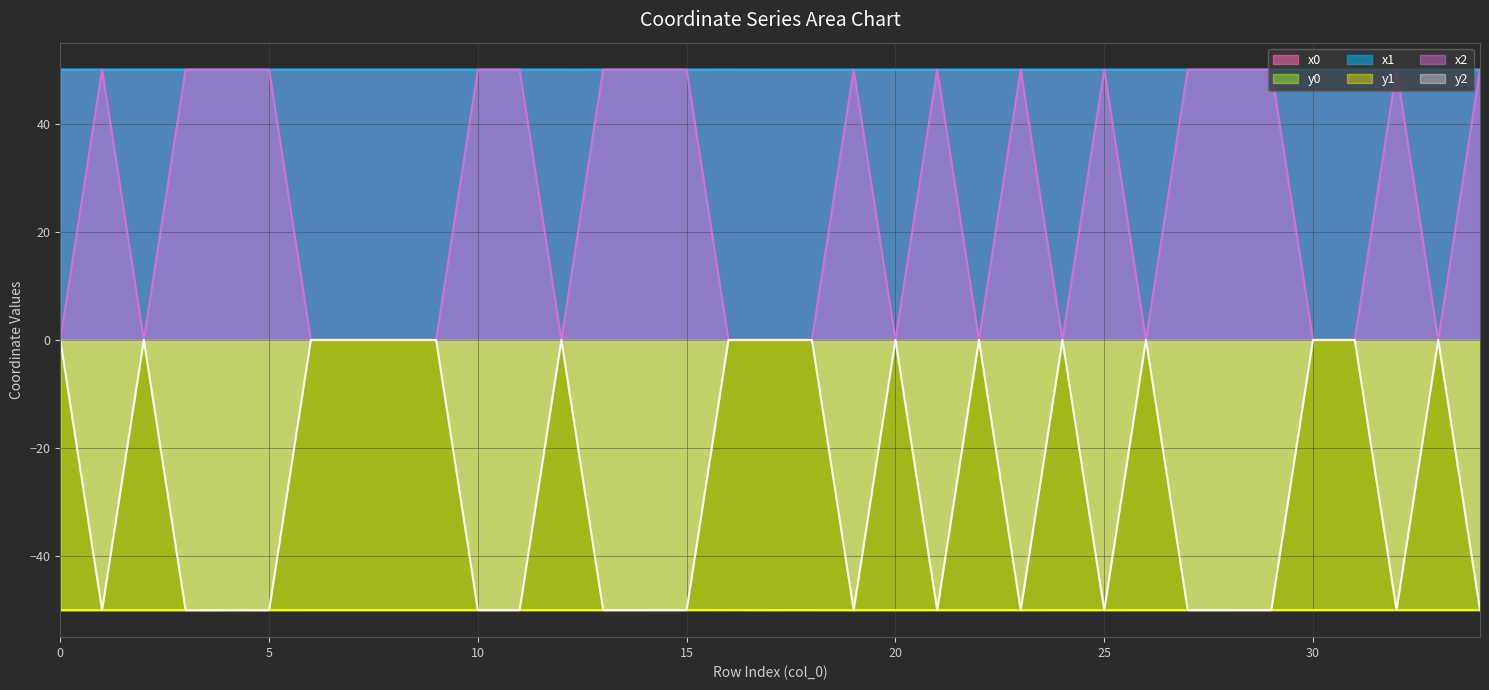

Reading right to left, list all the values displayed in this chart.

x0: 34=50.0	33=50.0	32=50.0	31=50.0	30=50.0	29=50.0	28=50.0	27=50.0	26=50.0	25=50.0	24=50.0	23=50.0	22=50.0	21=50.0	20=50.0	19=50.0	18=50.0	17=50.0	16=50.0	15=50.0	14=50.0	13=50.0	12=50.0	11=50.0	10=50.0	9=50.0	8=50.0	7=50.0	6=50.0	5=50.0	4=50.0	3=50.0	2=50.0	1=50.0	0=50.0
y0: 34=-50.0	33=-50.0	32=-50.0	31=-50.0	30=-50.0	29=-50.0	28=-50.0	27=-50.0	26=-50.0	25=-50.0	24=-50.0	23=-50.0	22=-50.0	21=-50.0	20=-50.0	19=-50.0	18=-50.0	17=-50.0	16=-50.0	15=-50.0	14=-50.0	13=-50.0	12=-50.0	11=-50.0	10=-50.0	9=-50.0	8=-50.0	7=-50.0	6=-50.0	5=-50.0	4=-50.0	3=-50.0	2=-50.0	1=-50.0	0=-50.0
x1: 34=50.0	33=50.0	32=50.0	31=50.0	30=50.0	29=50.0	28=50.0	27=50.0	26=50.0	25=50.0	24=50.0	23=50.0	22=50.0	21=50.0	20=50.0	19=50.0	18=50.0	17=50.0	16=50.0	15=50.0	14=50.0	13=50.0	12=50.0	11=50.0	10=50.0	9=50.0	8=50.0	7=50.0	6=50.0	5=50.0	4=50.0	3=50.0	2=50.0	1=50.0	0=50.0
y1: 34=-50.0	33=-50.0	32=-50.0	31=-50.0	30=-50.0	29=-50.0	28=-50.0	27=-50.0	26=-50.0	25=-50.0	24=-50.0	23=-50.0	22=-50.0	21=-50.0	20=-50.0	19=-50.0	18=-50.0	17=-50.0	16=-50.0	15=-50.0	14=-50.0	13=-50.0	12=-50.0	11=-50.0	10=-50.0	9=-50.0	8=-50.0	7=-50.0	6=-50.0	5=-50.0	4=-50.0	3=-50.0	2=-50.0	1=-50.0	0=-50.0
x2: 34=50.0	33=0.0	32=50.0	31=0.0	30=0.0	29=50.0	28=50.0	27=50.0	26=0.0	25=50.0	24=0.0	23=50.0	22=0.0	21=50.0	20=0.0	19=50.0	18=0.0	17=0.0	16=0.0	15=50.0	14=50.0	13=50.0	12=0.0	11=50.0	10=50.0	9=0.0	8=0.0	7=0.0	6=0.0	5=50.0	4=50.0	3=50.0	2=0.0	1=50.0	0=0.0
y2: 34=-50.0	33=0.0	32=-50.0	31=0.0	30=0.0	29=-50.0	28=-50.0	27=-50.0	26=0.0	25=-50.0	24=0.0	23=-50.0	22=0.0	21=-50.0	20=0.0	19=-50.0	18=0.0	17=0.0	16=0.0	15=-50.0	14=-50.0	13=-50.0	12=0.0	11=-50.0	10=-50.0	9=0.0	8=0.0	7=0.0	6=0.0	5=-50.0	4=-50.0	3=-50.0	2=0.0	1=-50.0	0=0.0